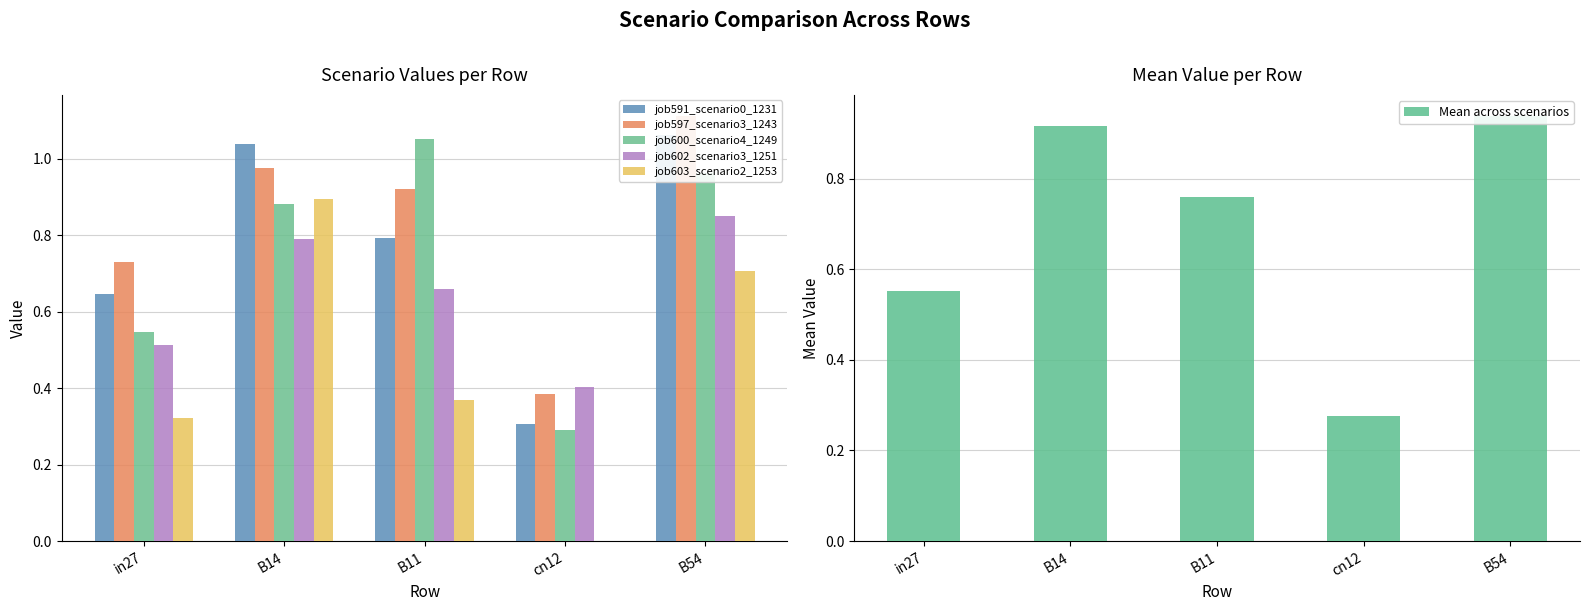

What position from the left is B54?

5